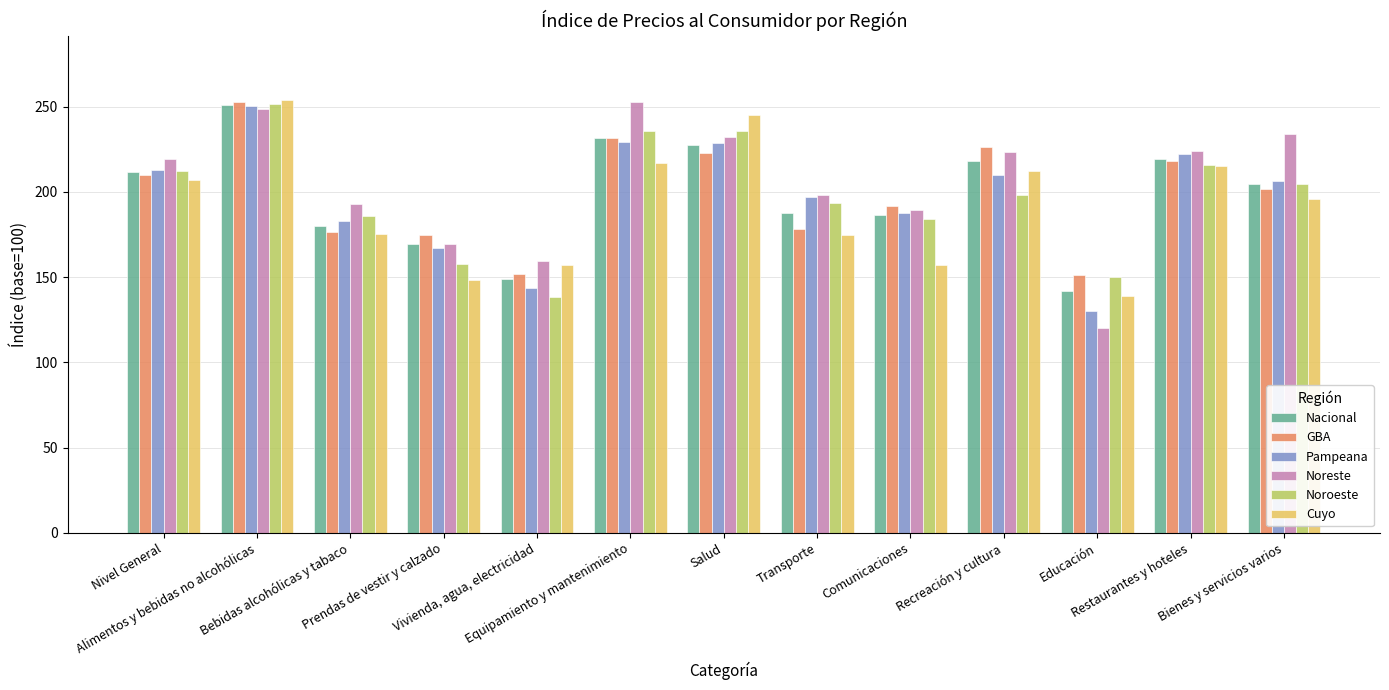

The value of Cuyo at Salud is 245.2. True or false?

True